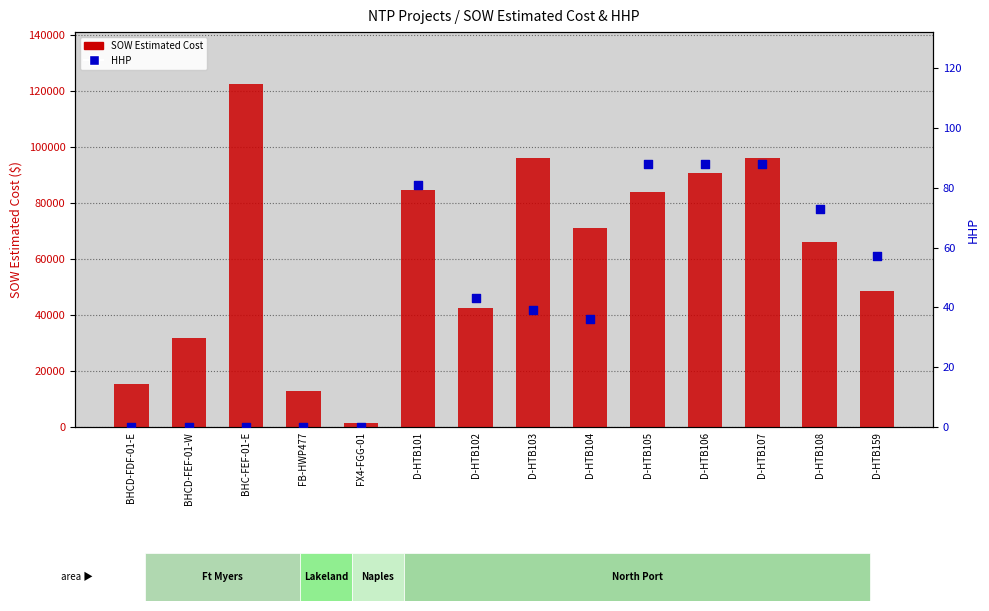

Is the value of SOW Estimated Cost at D-HTB103 greater than the value of HHP at BHCD-FDF-01-E?

Yes